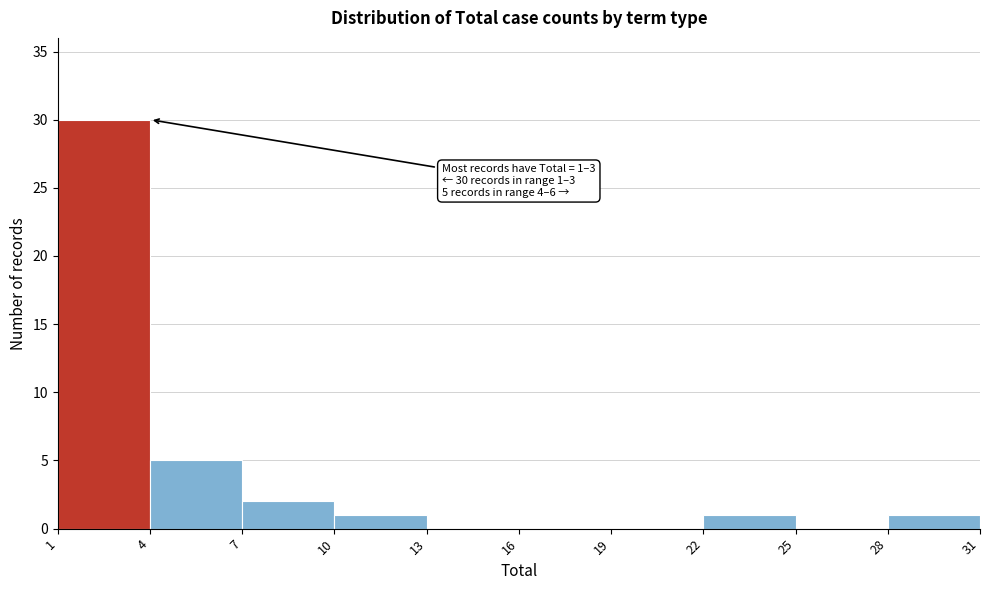

Which range on the x-axis has the tallest bar?

1 to 4